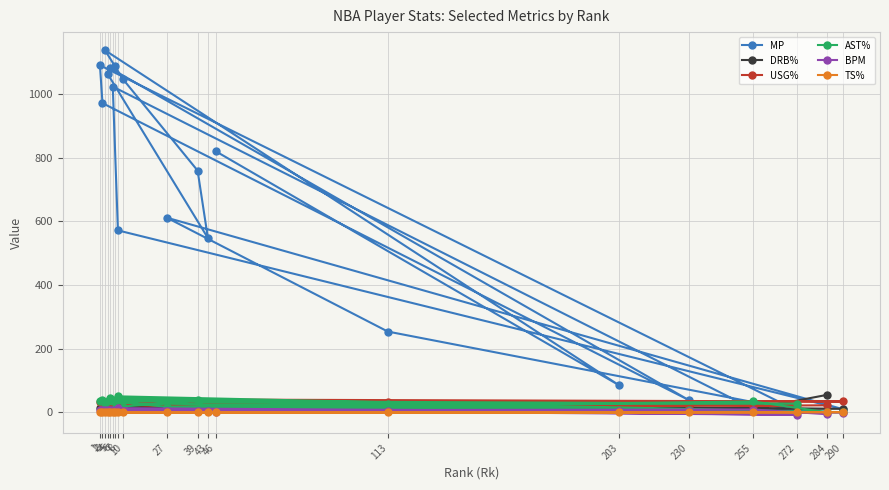

Where is the first local minimum for DRB%?

255